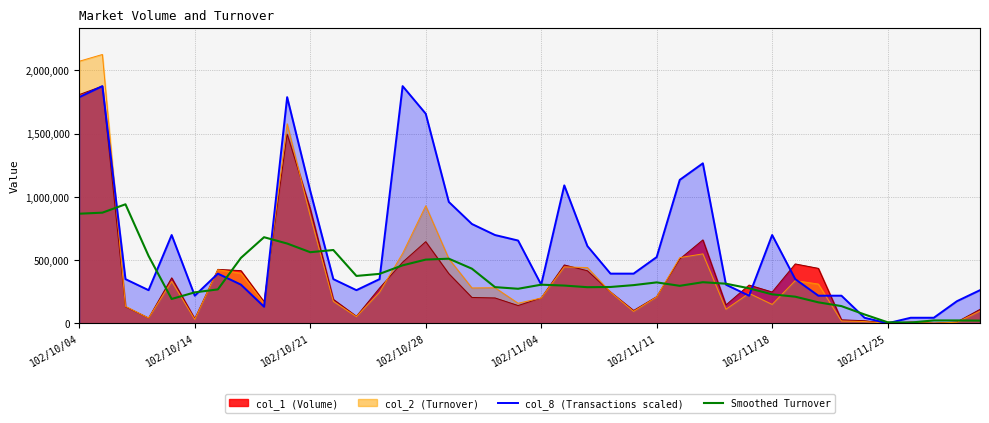

What is the average value of the Smoothed Turnover series?

350198.4